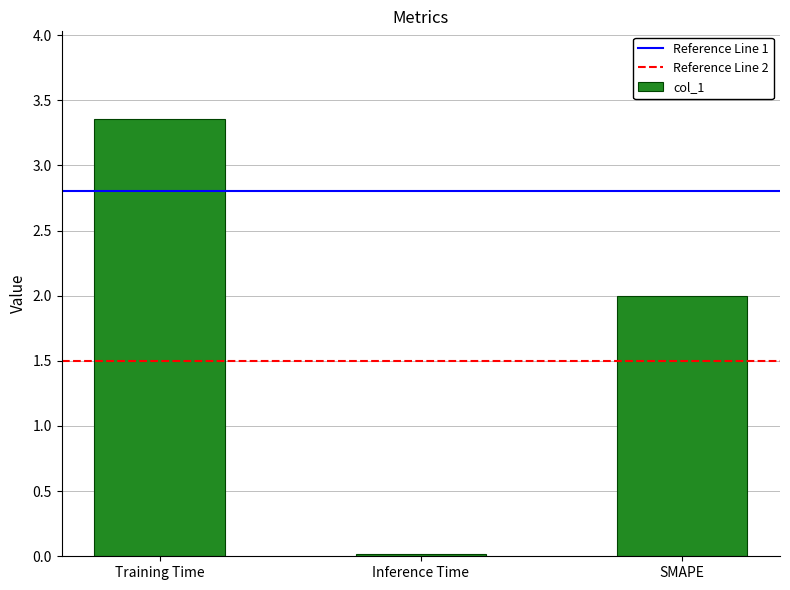

Are the bars horizontal?

No